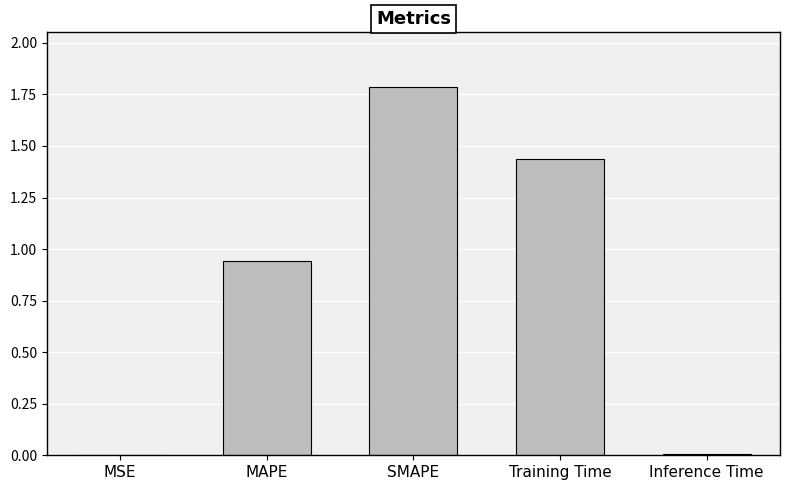

What is the change in value from MSE to SMAPE?

+1.8